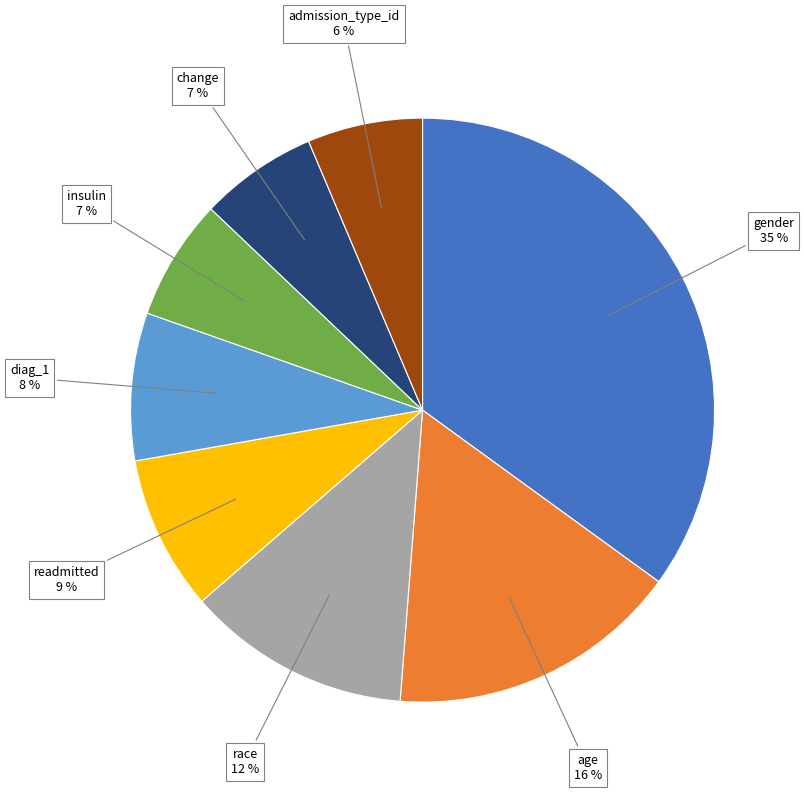

To the nearest percent, what percentage of the pie is gender?

35%